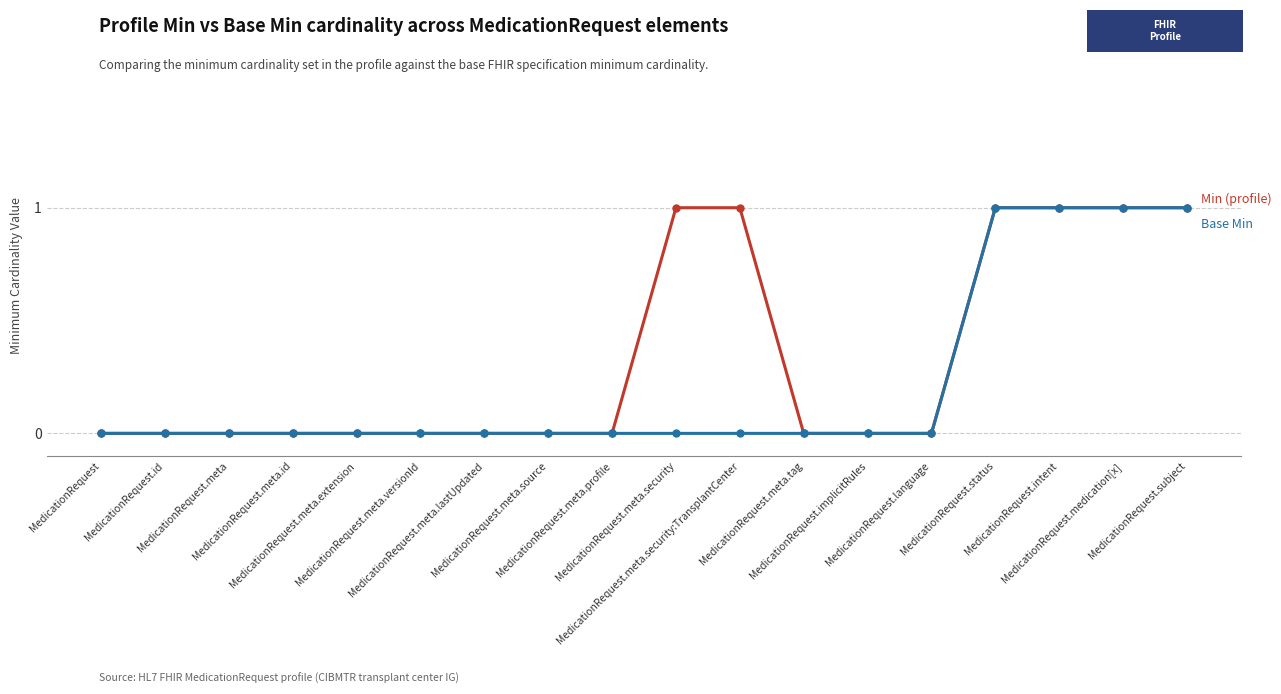

Is this an area chart (filled region under the line)?

No